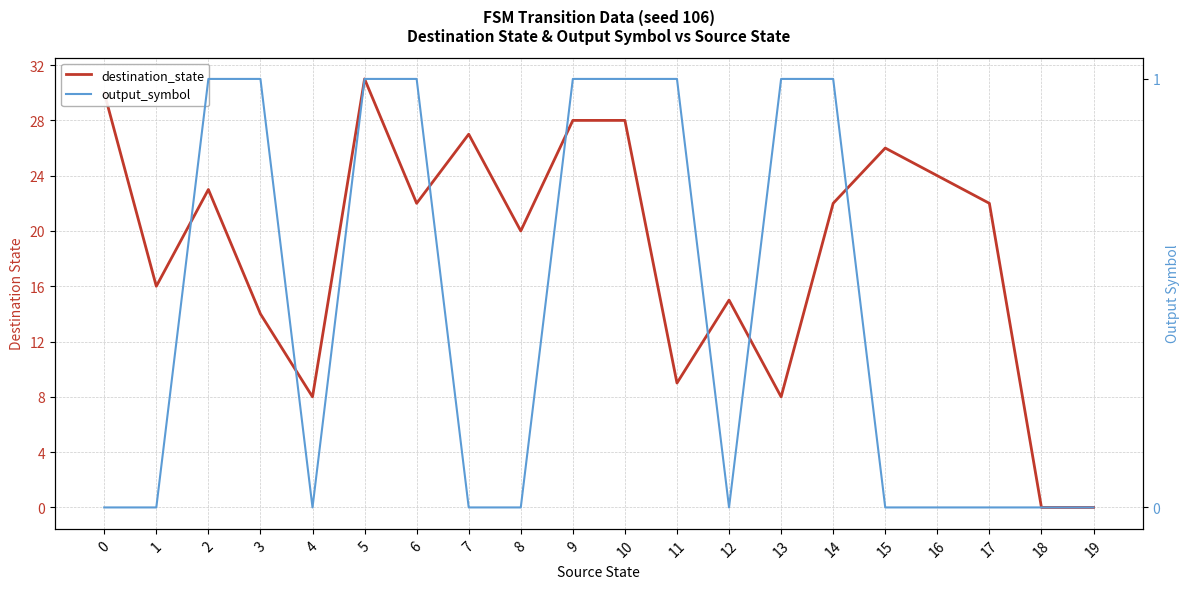

What is the maximum value for output_symbol?

1